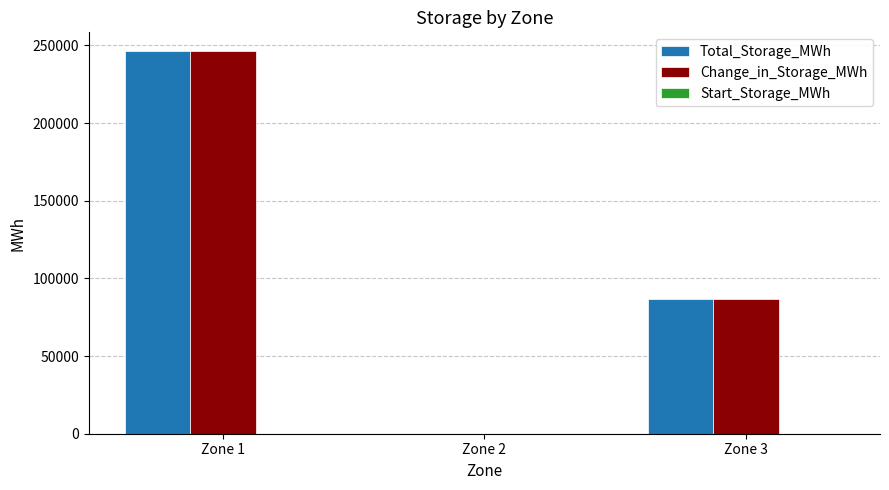

How many categories are shown in the chart?

3